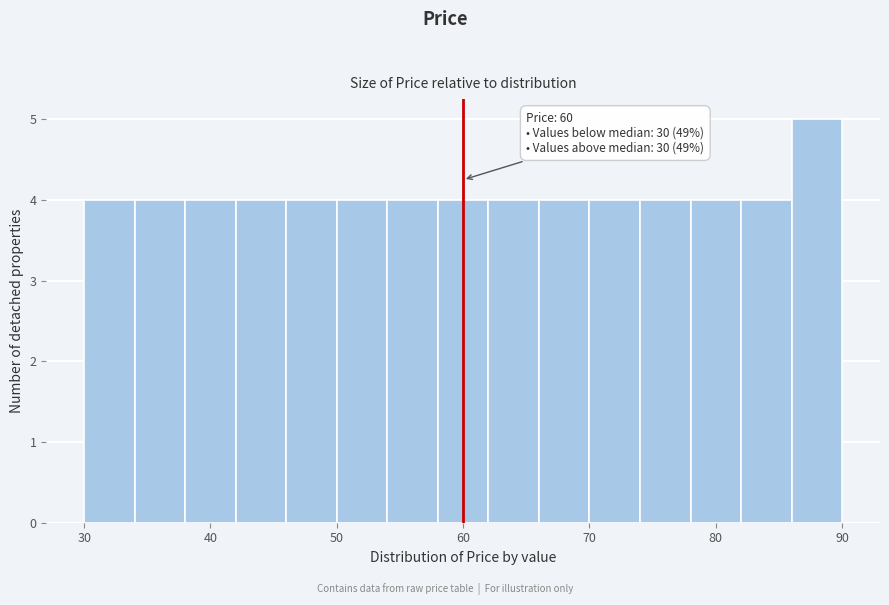

Which range on the x-axis has the tallest bar?

86 to 90